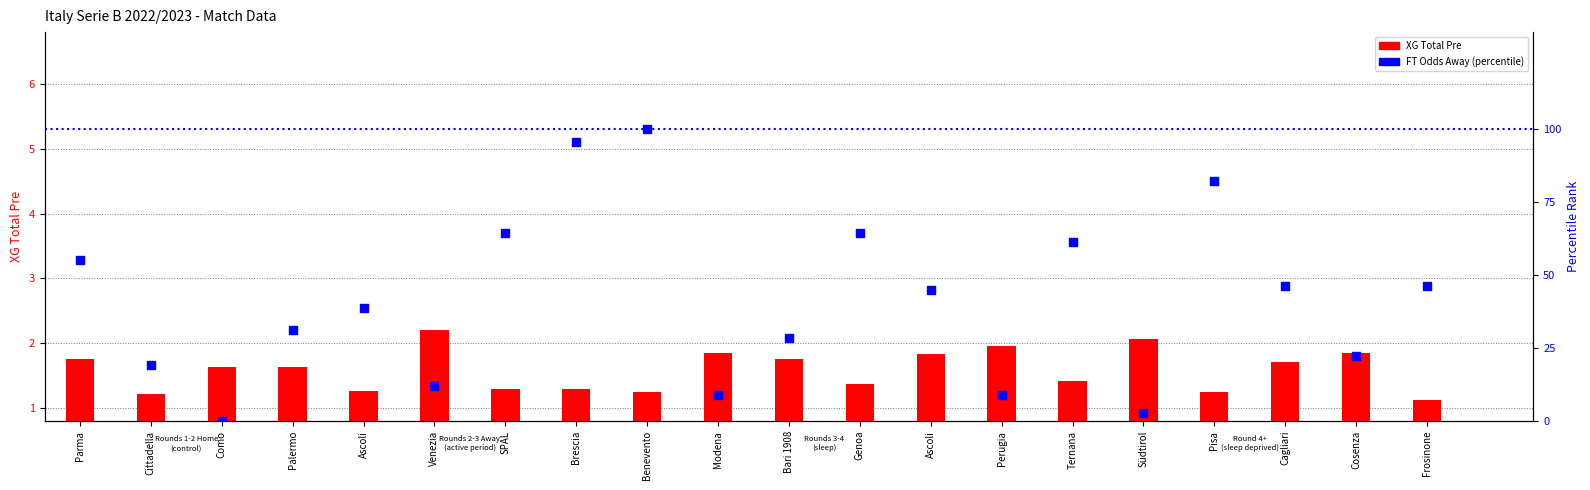

At how many categories does at least one series exceed 8?

18